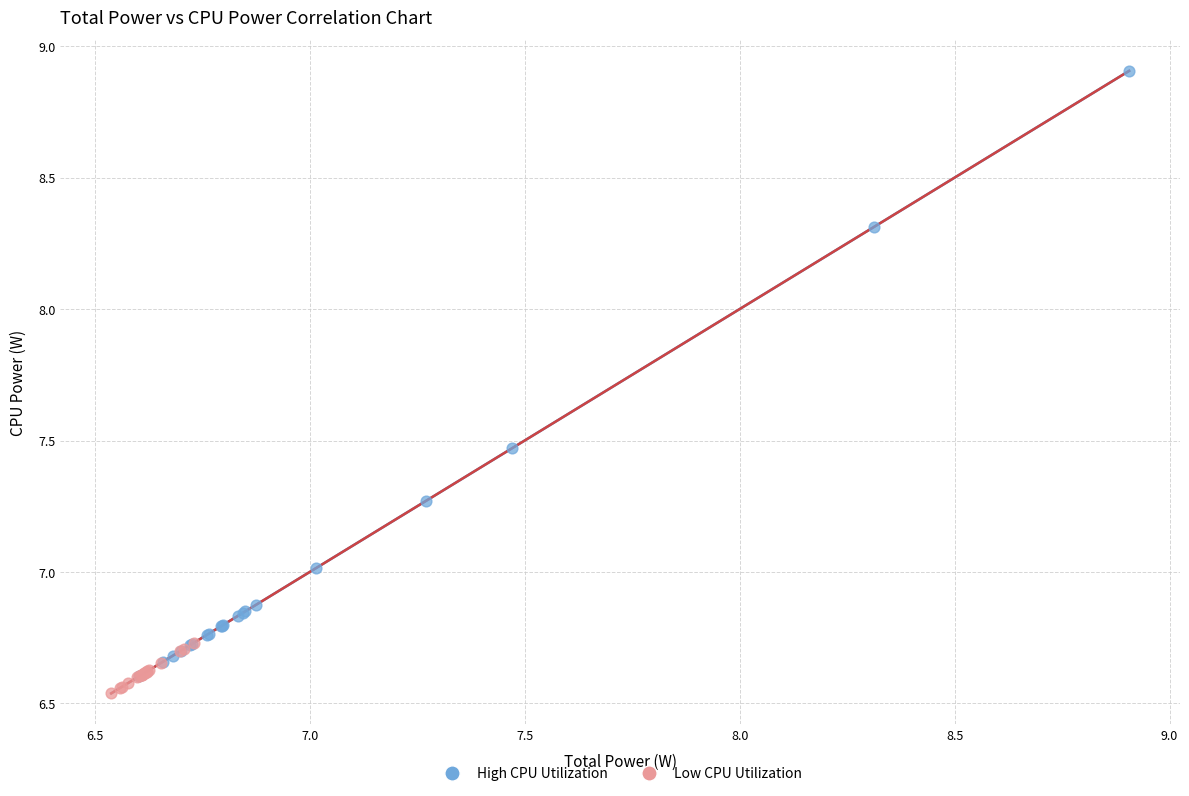

Which series has the largest Y range (max minus min)?

High CPU Utilization